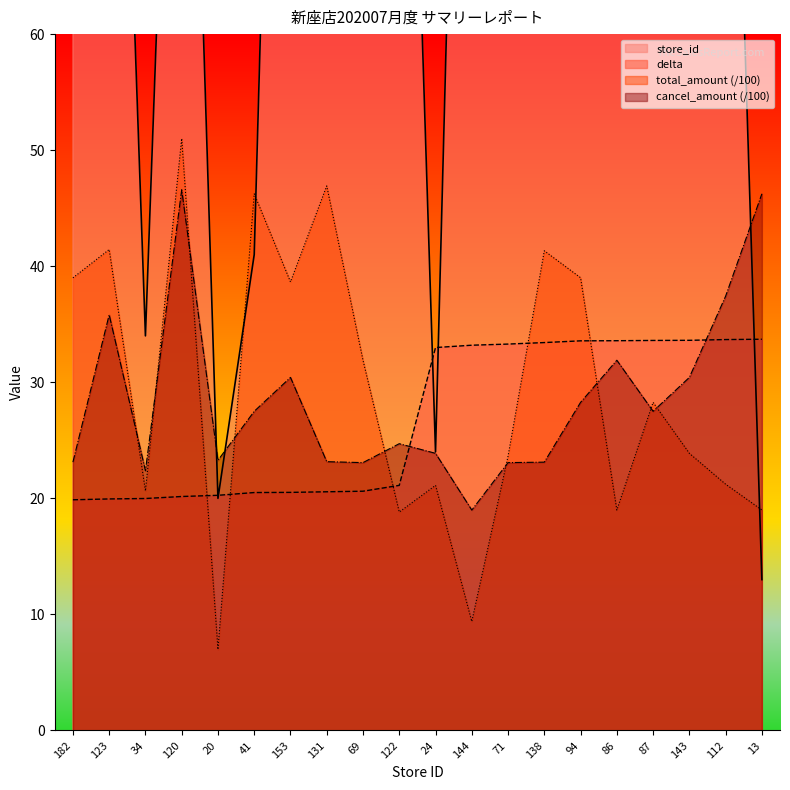

What is the greatest value displayed?

182.0